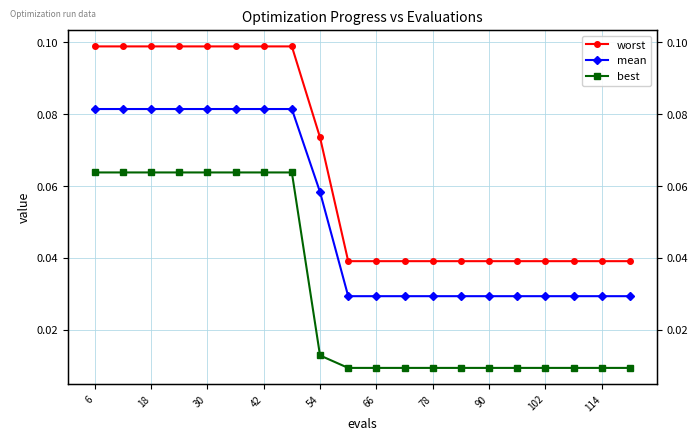

The worst series shows 0.1 at 42. True or false?

True